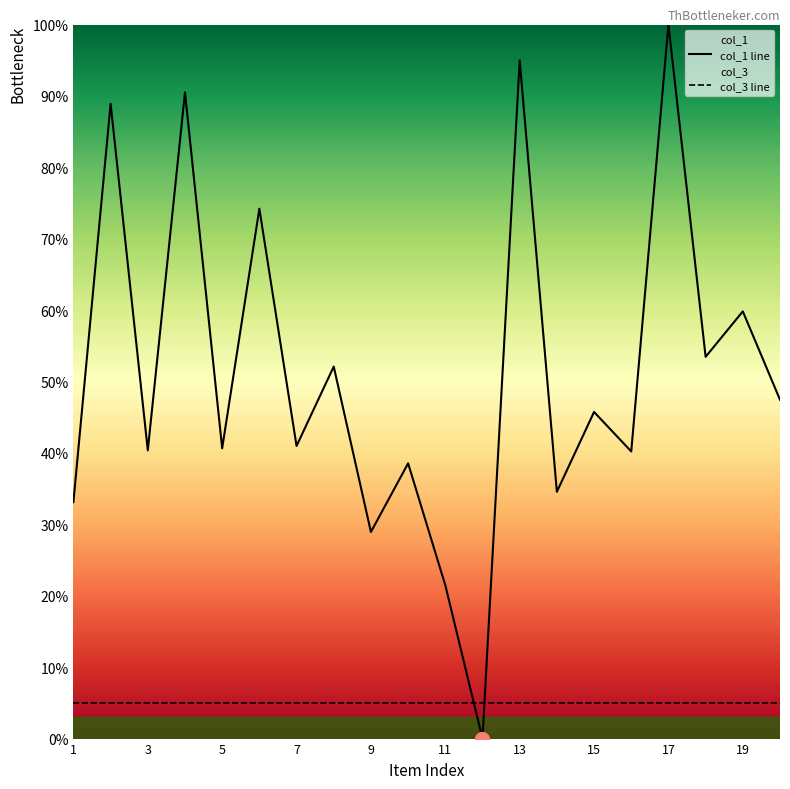

What is the approximate value of col_1 line at 19?

59.8